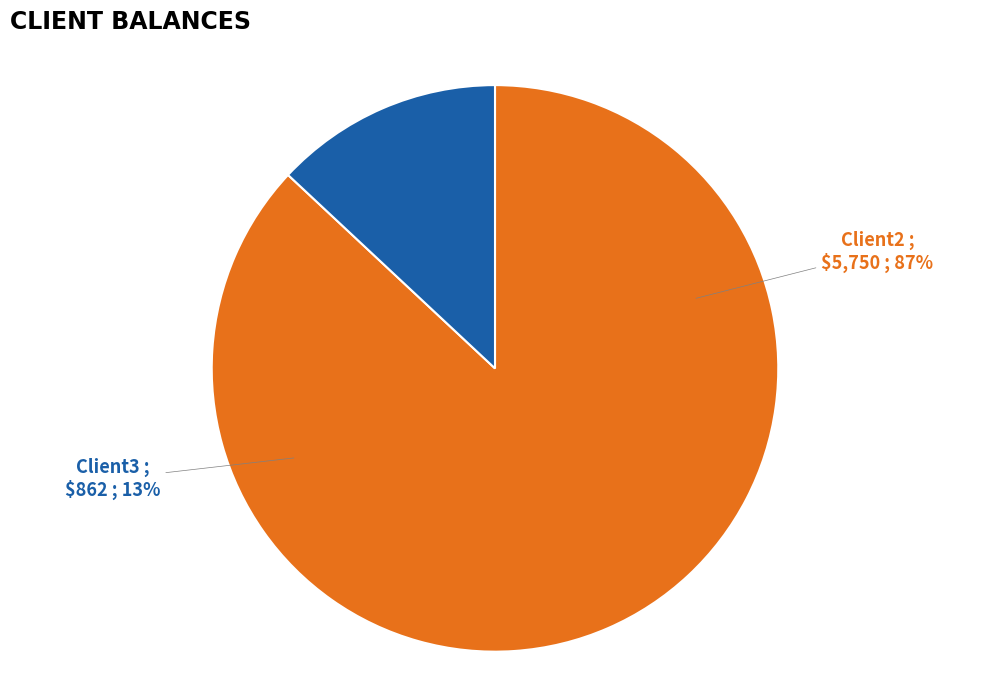

Combined, do Client2 and Client3 account for over 50%?

Yes